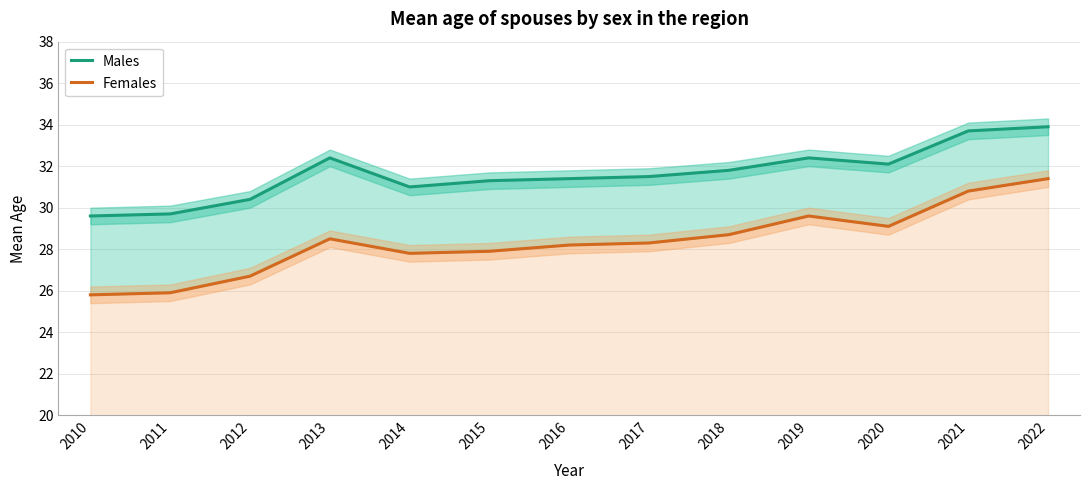

Between 2014 and 2020, which series saw the biggest shift?

Females